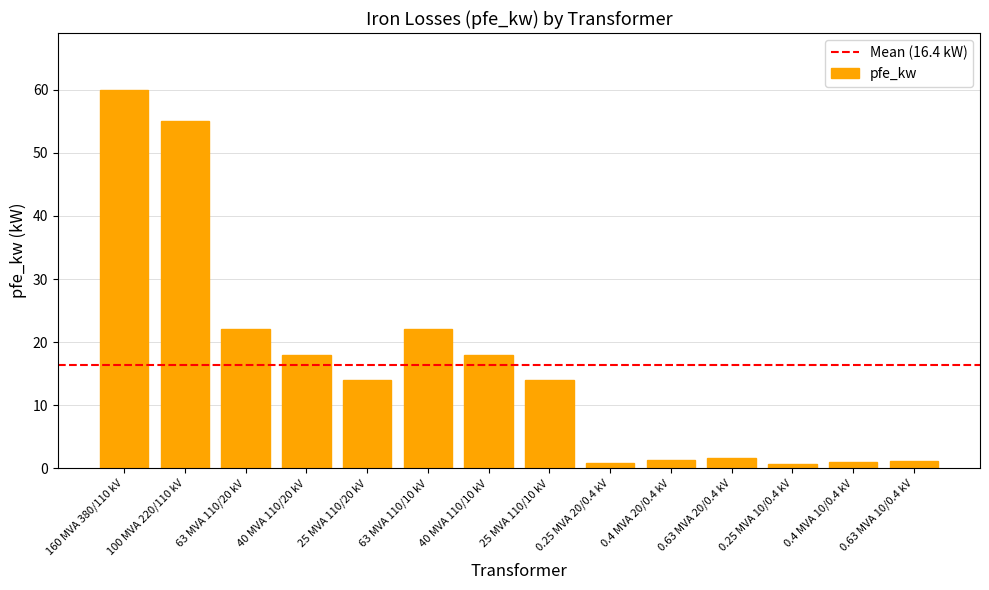

Which has a higher value, 40 MVA 110/20 kV or 160 MVA 380/110 kV?

160 MVA 380/110 kV